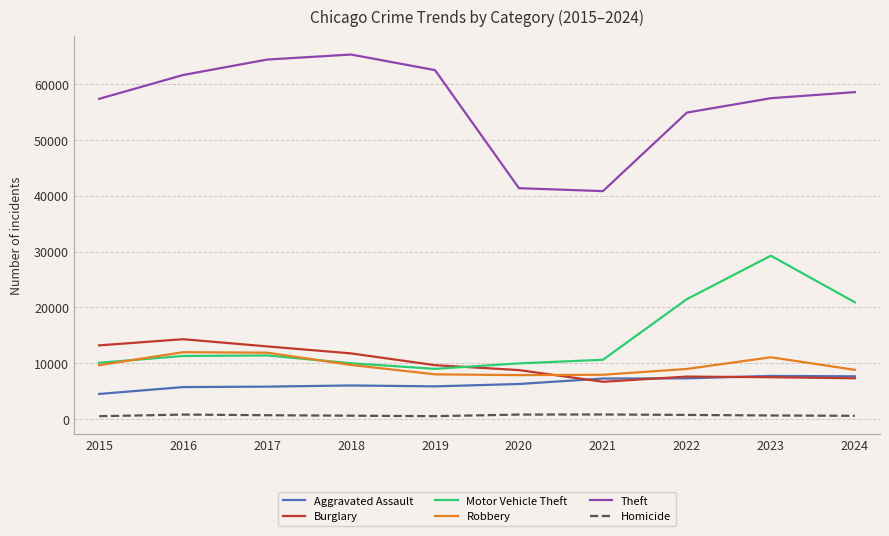

What is the sum of the Robbery values at 2024 and 2017?

20683